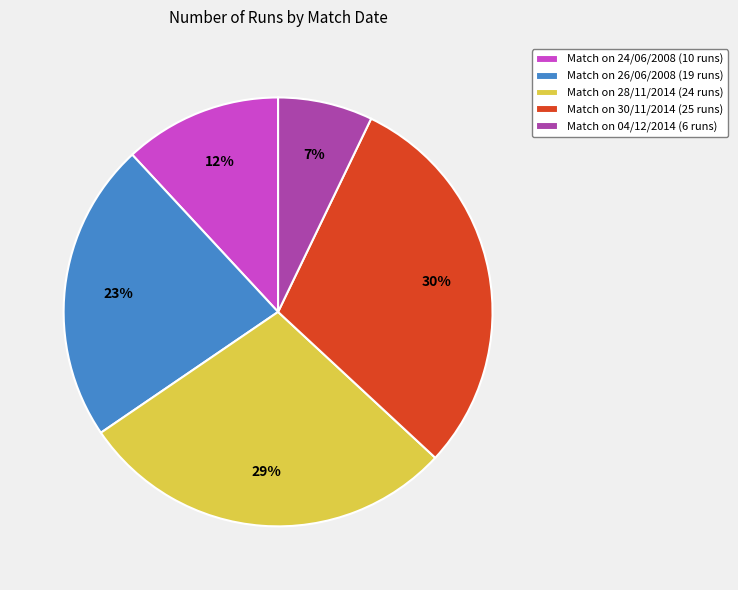

How many segments does this pie chart have?

5